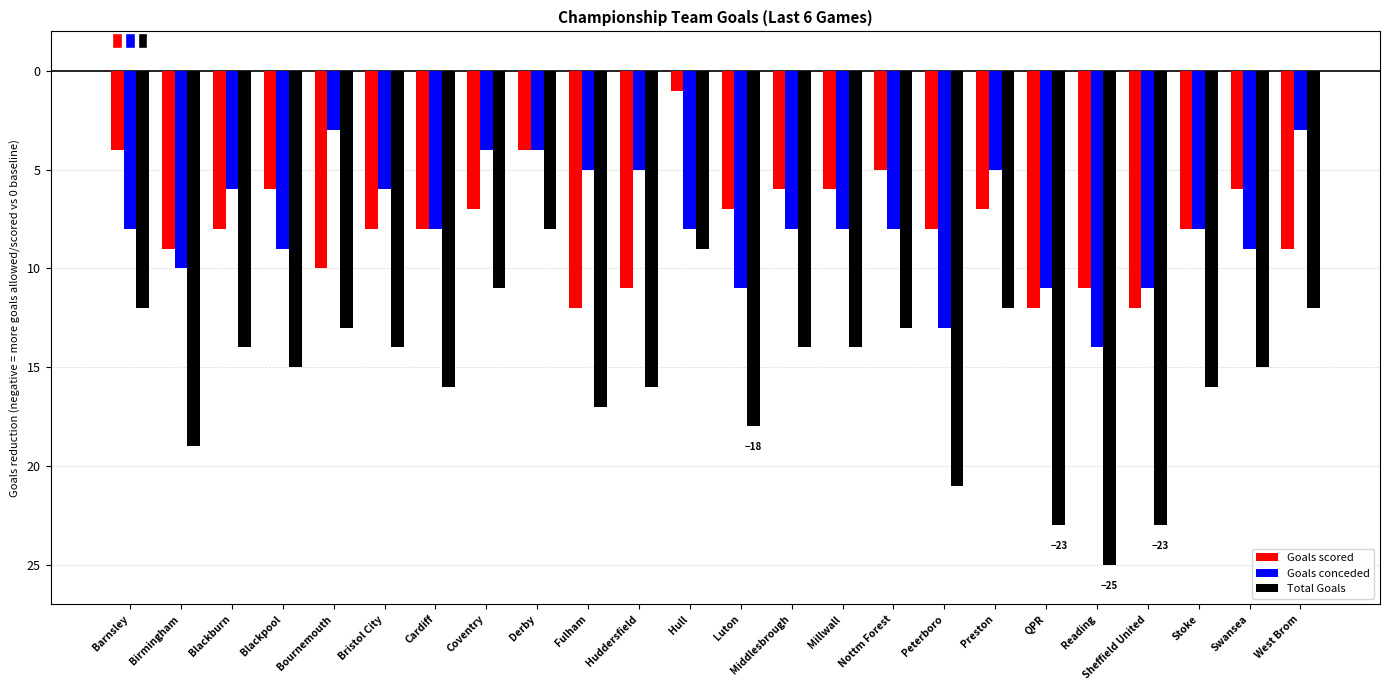

How many bars are there in each group?

3